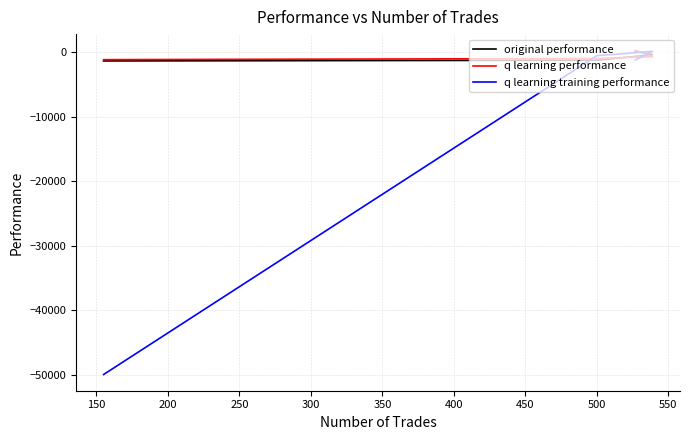

What are all the series names shown in the legend?

original performance, q learning performance, q learning training performance